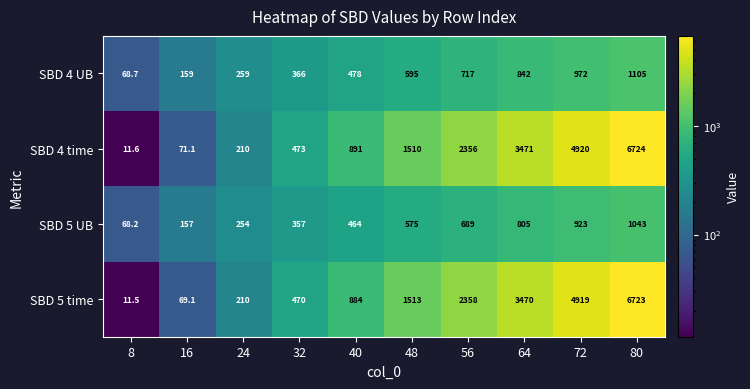

What is the approximate value of SBD 5 UB at 16?

157.0